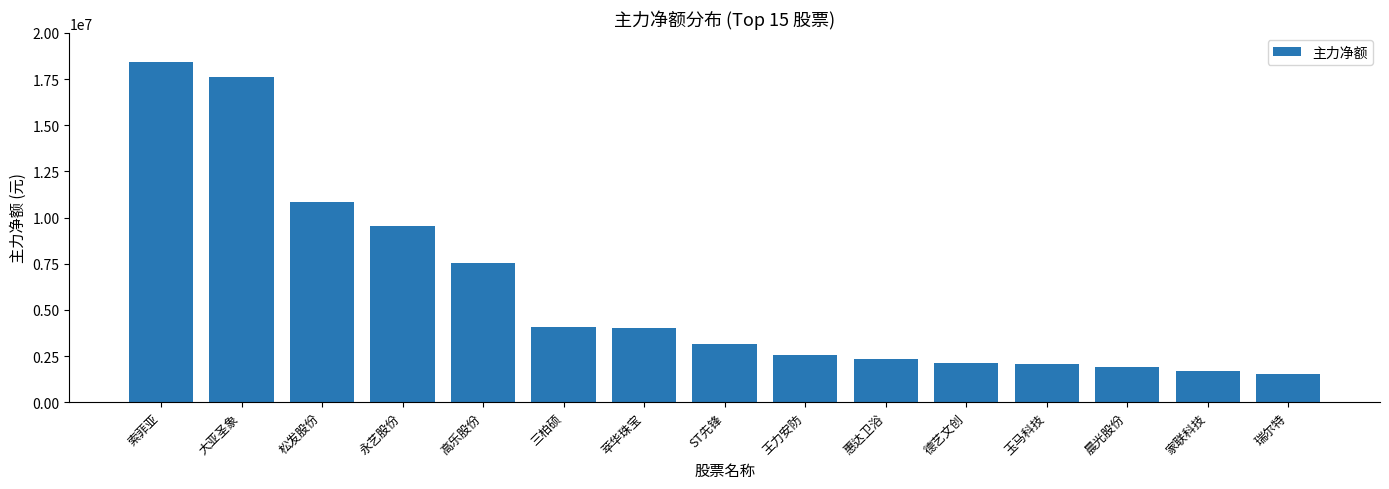

What is the difference between the second highest and second lowest values?

15900020